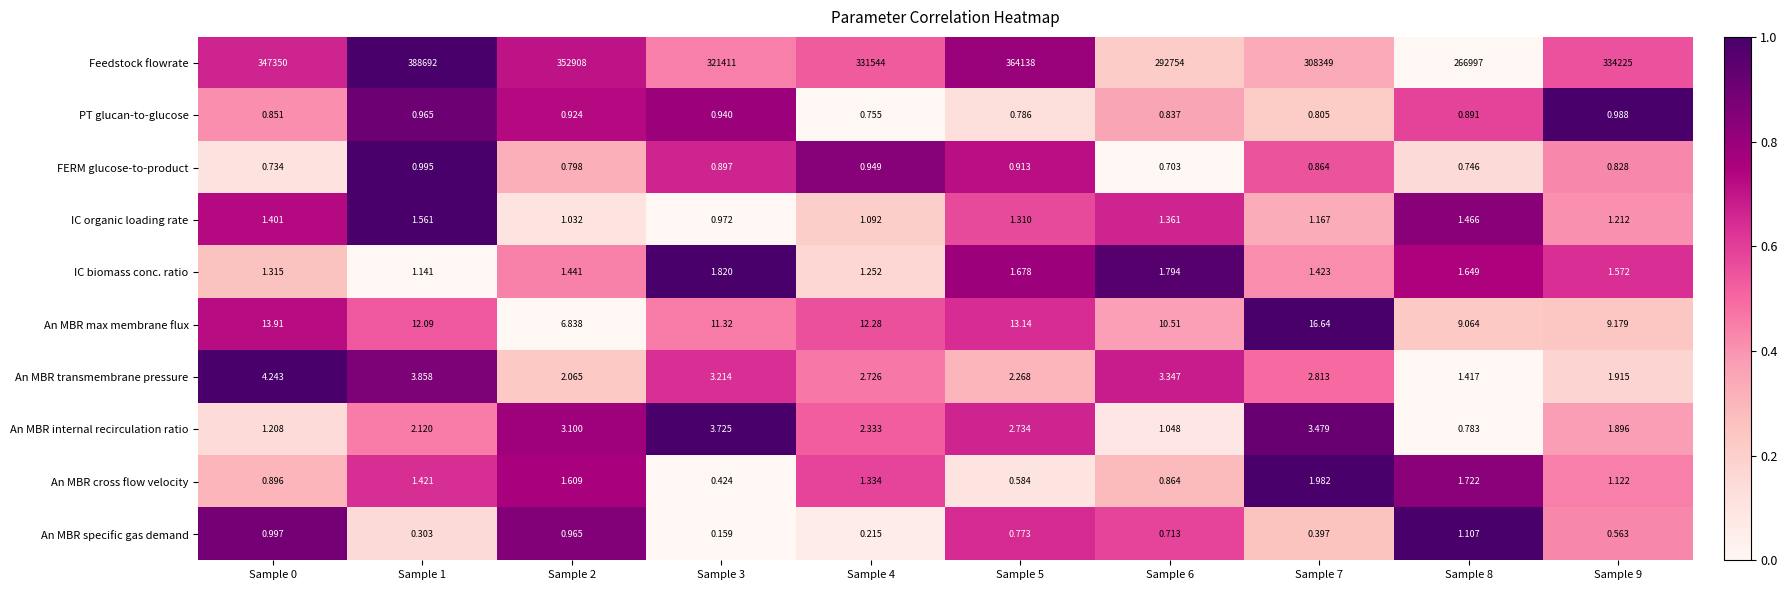

List the series in order of their peak value, lowest first.

PT glucan-to-glucose, FERM glucose-to-product, An MBR specific gas demand, IC organic loading rate, IC biomass conc. ratio, An MBR cross flow velocity, An MBR internal recirculation ratio, An MBR transmembrane pressure, An MBR max membrane flux, Feedstock flowrate